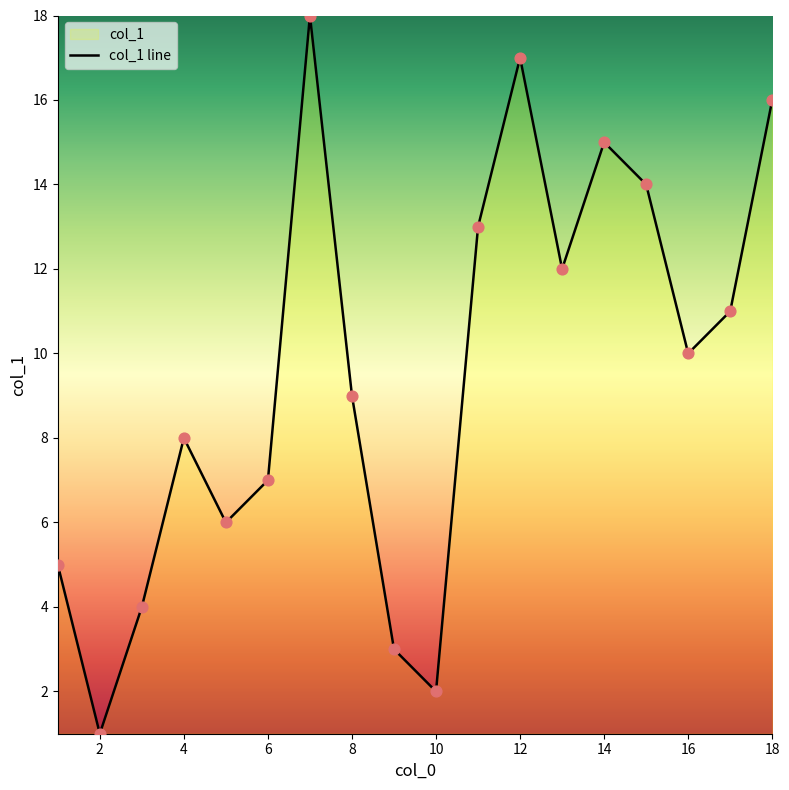

Approximately how many times larger is the value at 4 compared to 2?

8.0